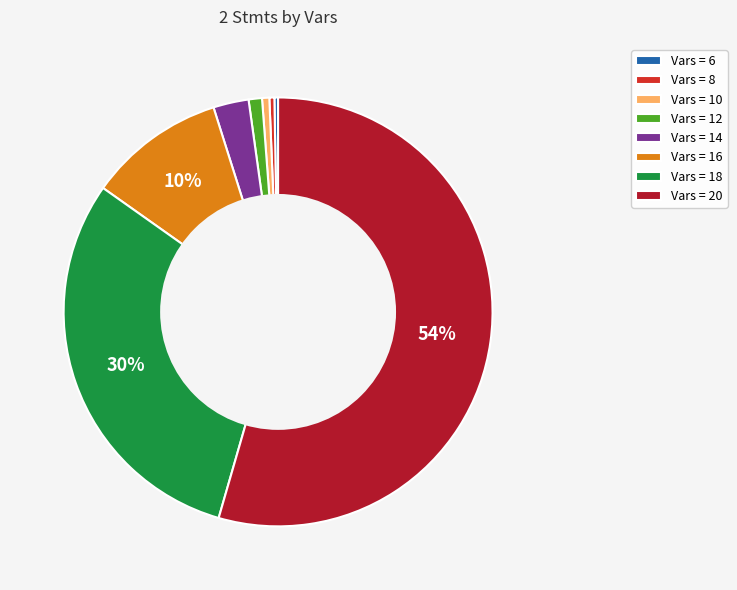

Between Vars = 12 and Vars = 8, which is larger?

Vars = 12